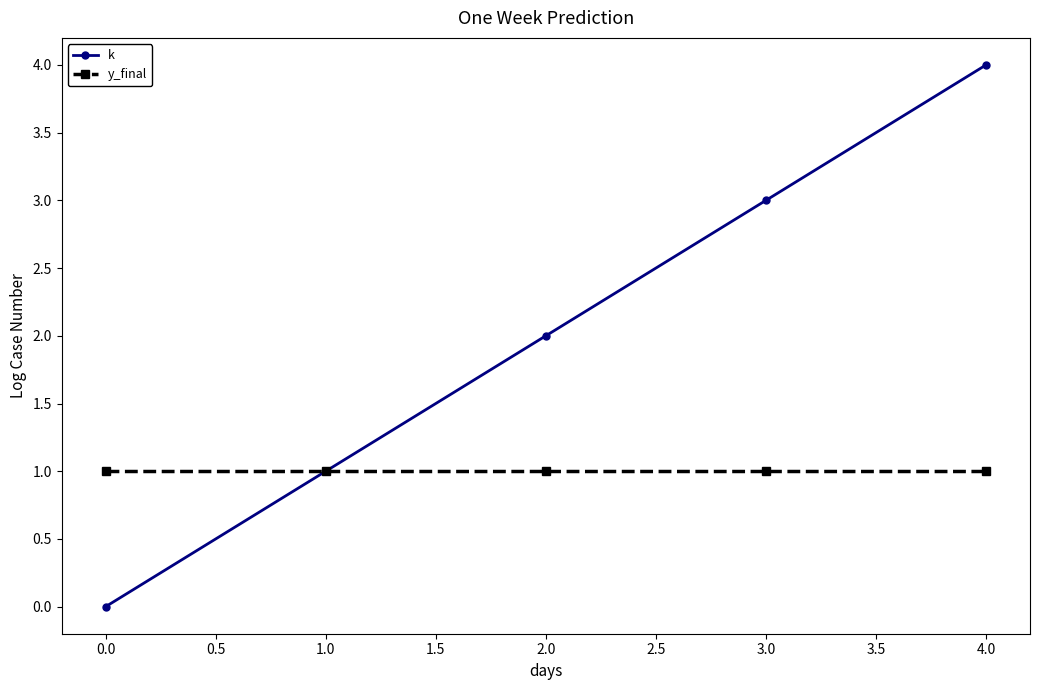

List the series in order of their peak value, highest first.

k, y_final